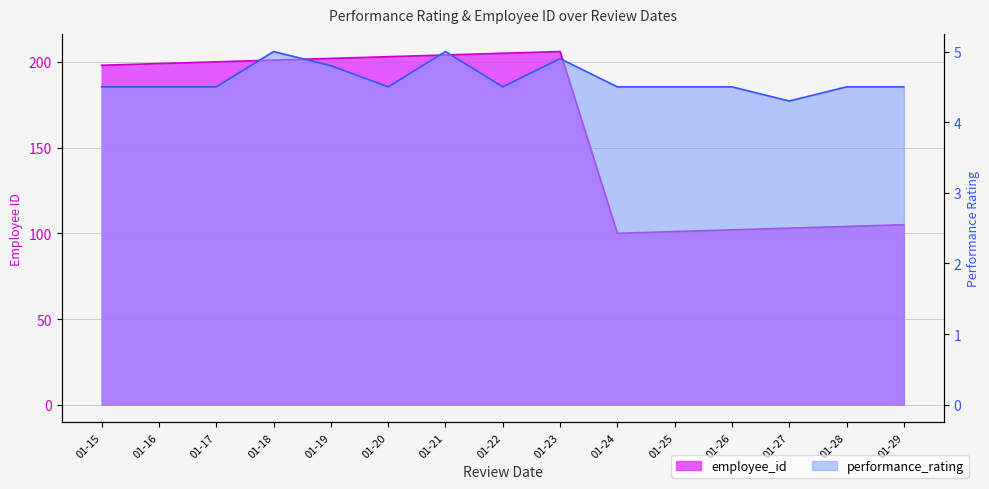

At which category does employee_id reach its first local valley?

01-24